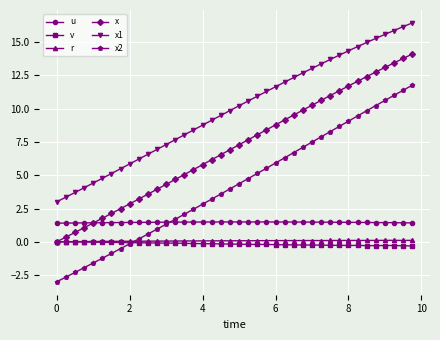

Which series has the largest total across all categories?

x1